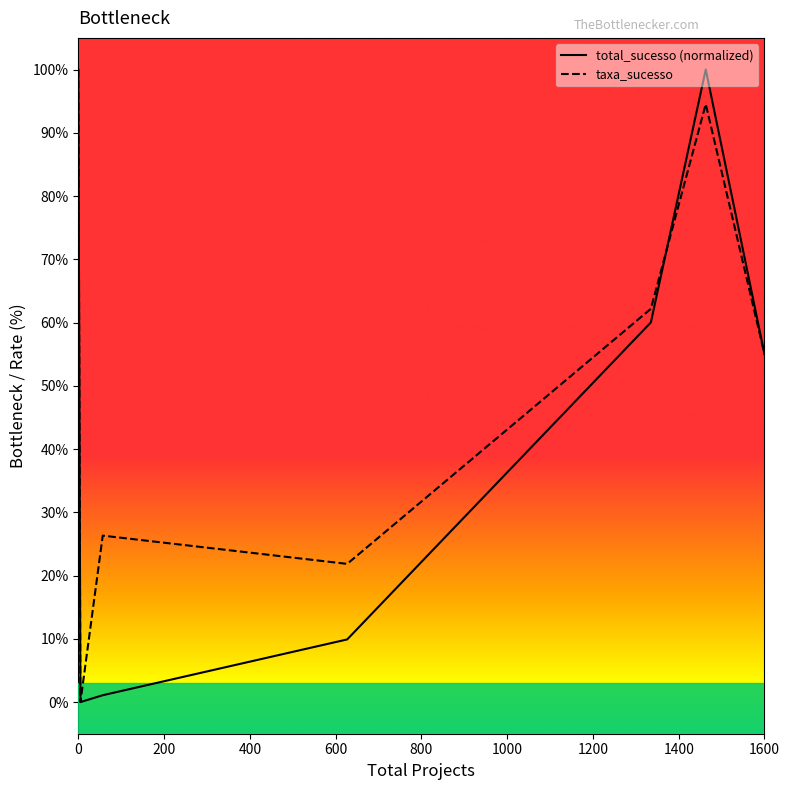

True or false: taxa_sucesso and total_sucesso (normalized) intersect in this chart.

True